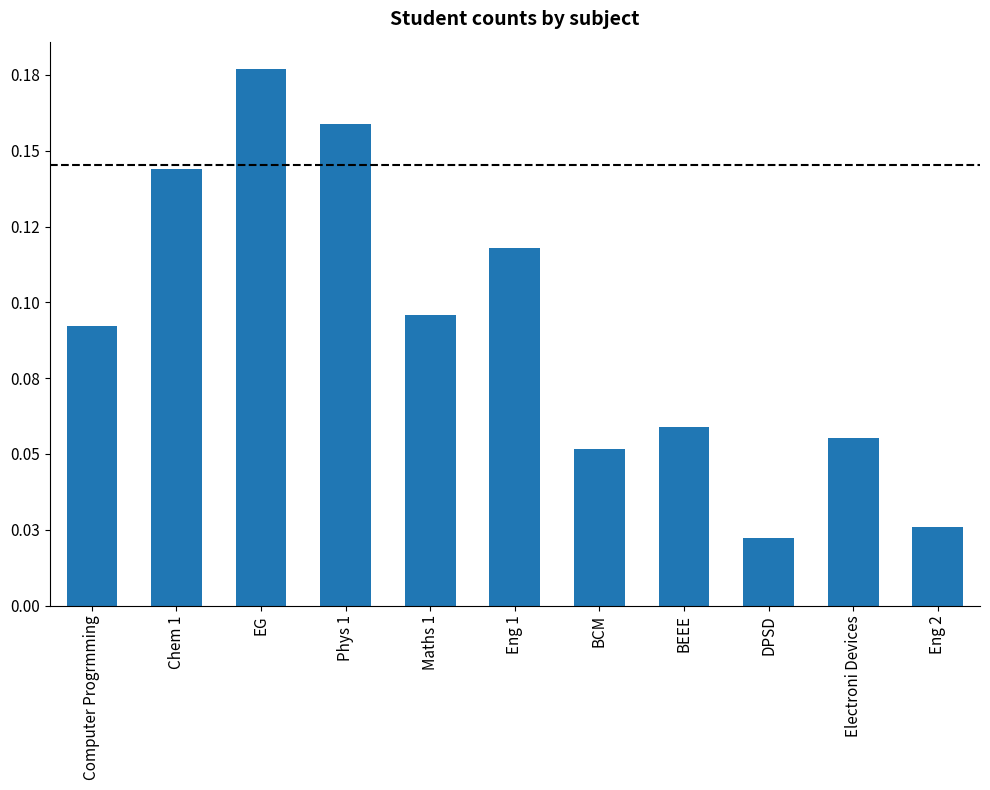

The chart shows a value of 0.0 at Eng 1. True or false?

False